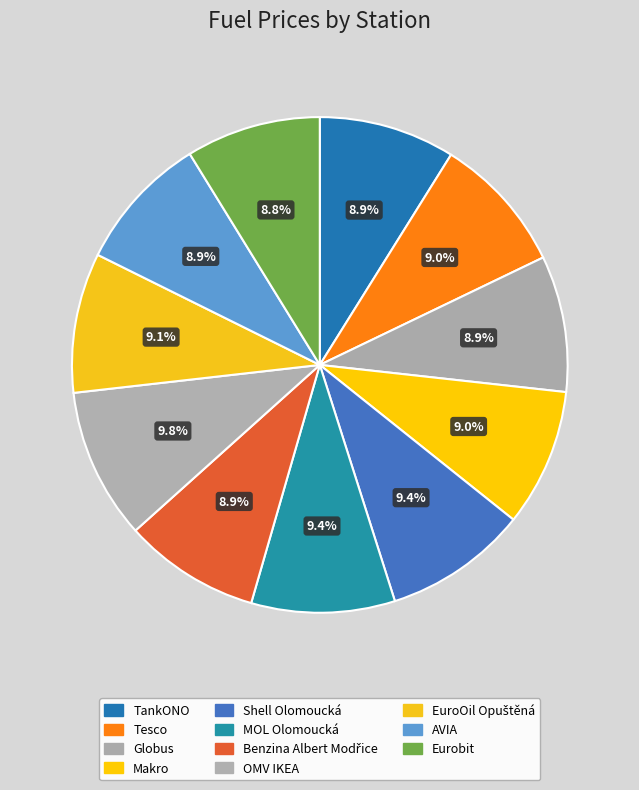

Is there any slice that represents more than half of the pie?

No